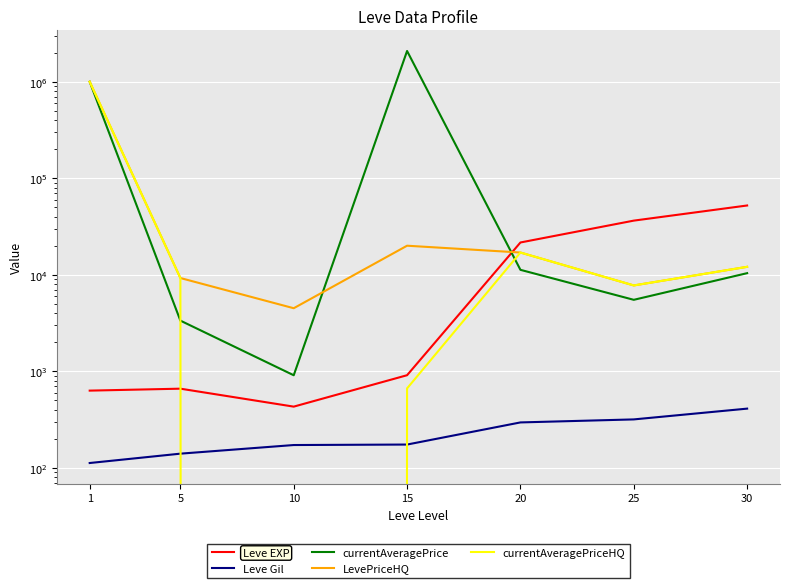

What is the minimum value for Leve Gil?

112.0